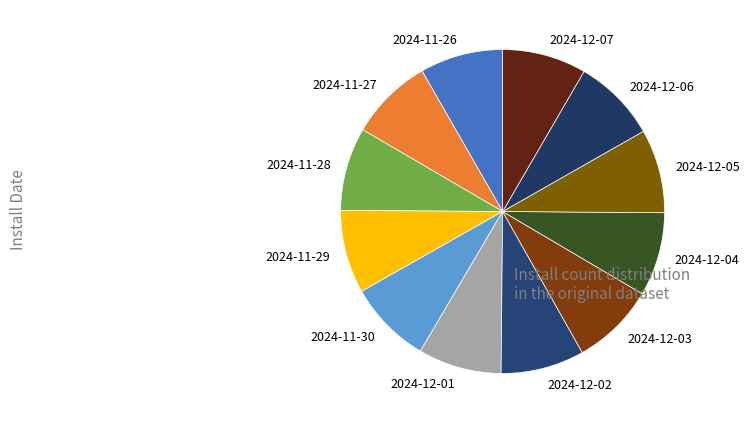

Approximately how many times larger is the value at 2024-12-05 compared to 2024-11-26?

1.0